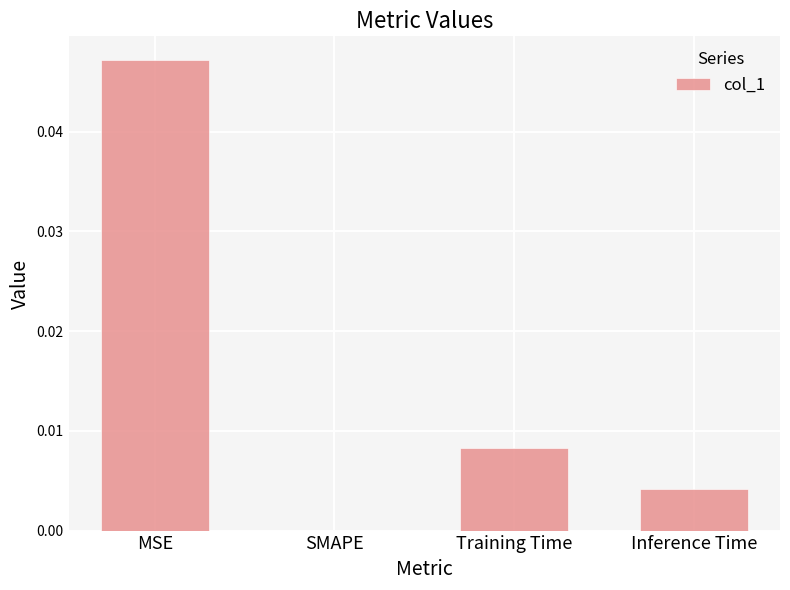

What is the sum of all values?

0.1